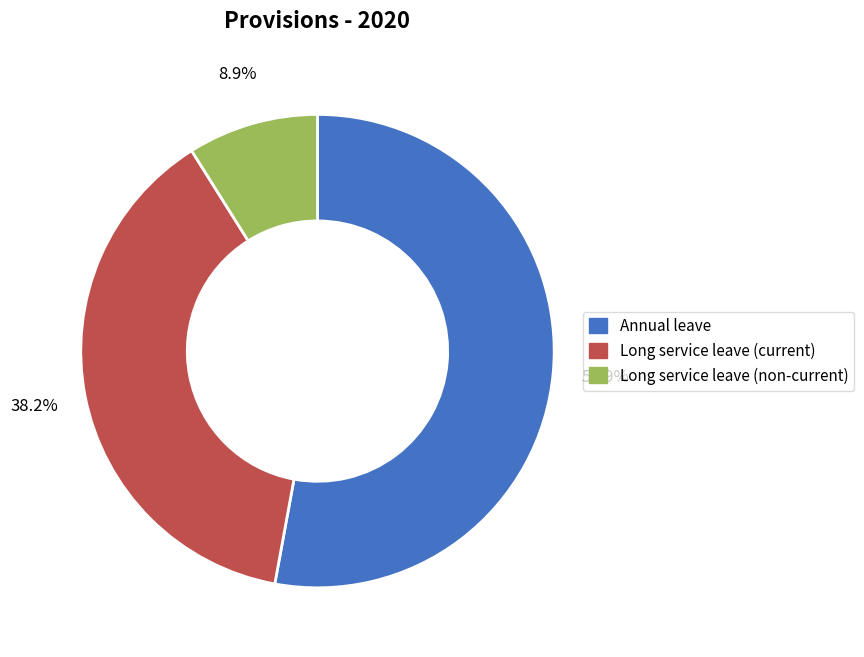

To the nearest percent, what percentage of the pie is Long service leave (current)?

38%